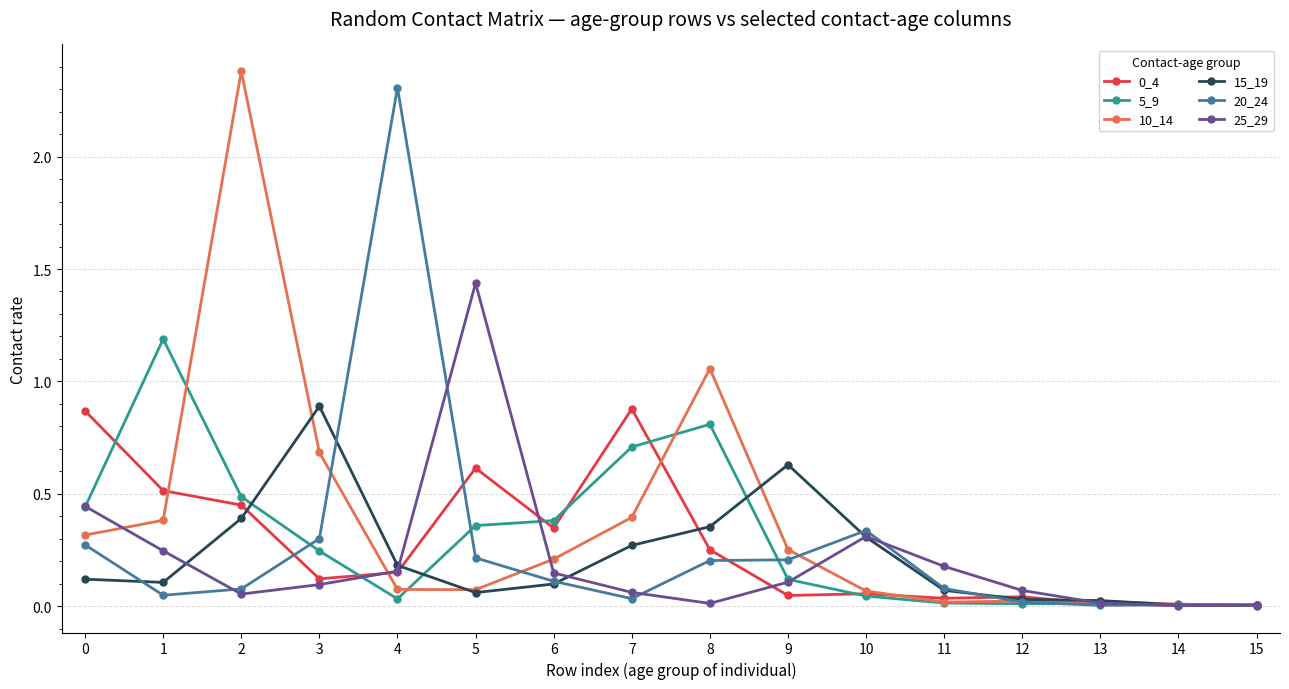

Is the value of 25_29 at 11 greater than the value of 0_4 at 6?

No